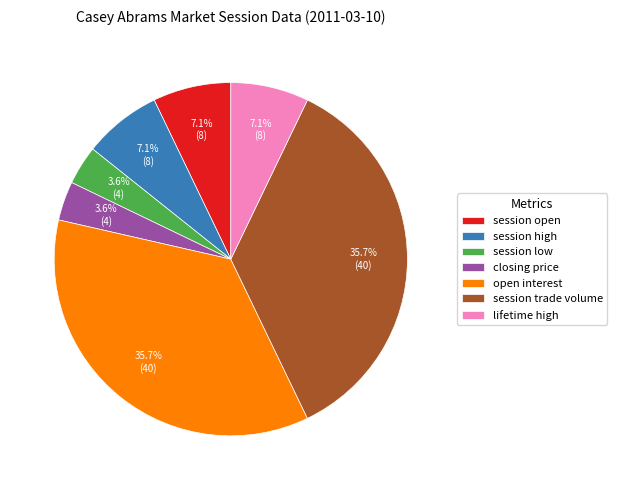

To the nearest percent, what portion does closing price represent?

4%